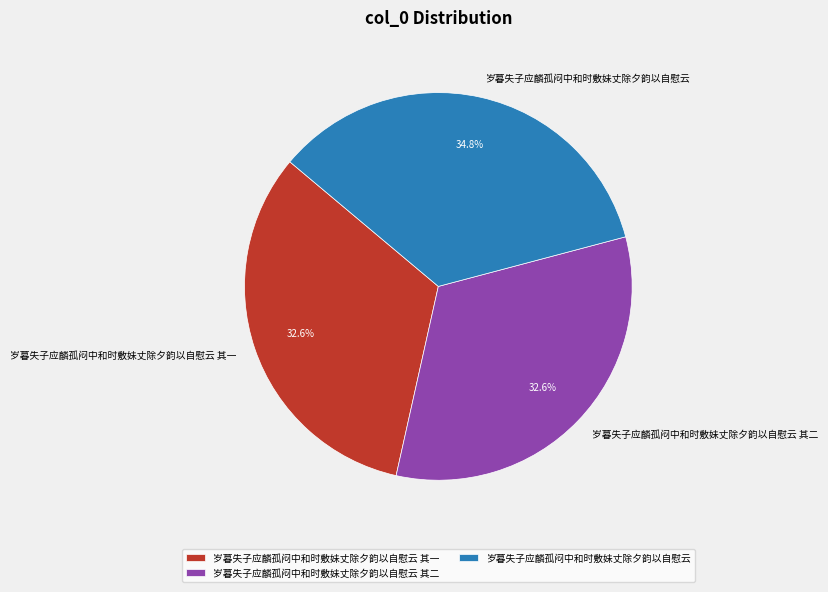

Is the sum of 岁暮失子应麟孤闷中和时敷妹丈除夕韵以自慰云 其二 and 岁暮失子应麟孤闷中和时敷妹丈除夕韵以自慰云 greater than half?

Yes